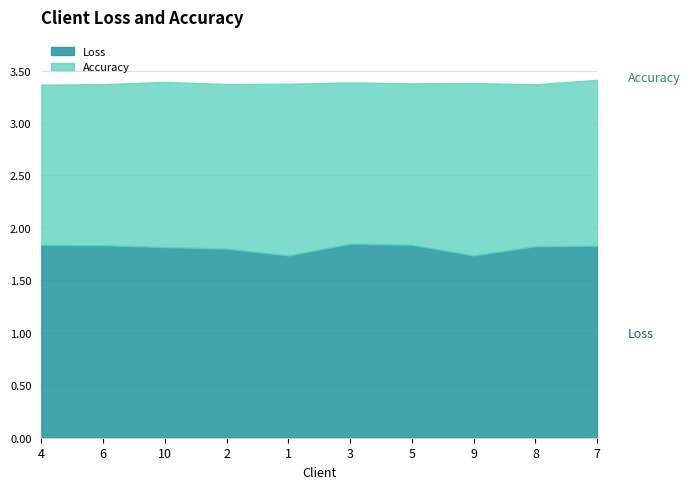

What is the maximum value for Loss?

1.9